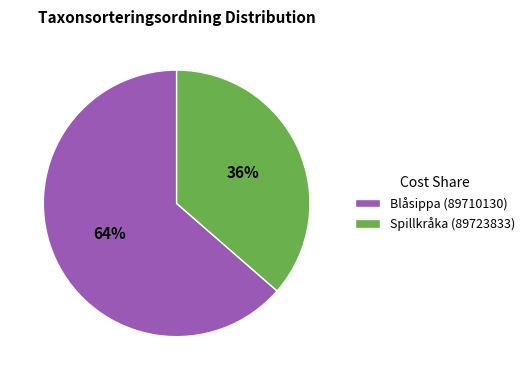

Between Blåsippa (89710130) and Spillkråka (89723833), which is larger?

Blåsippa (89710130)